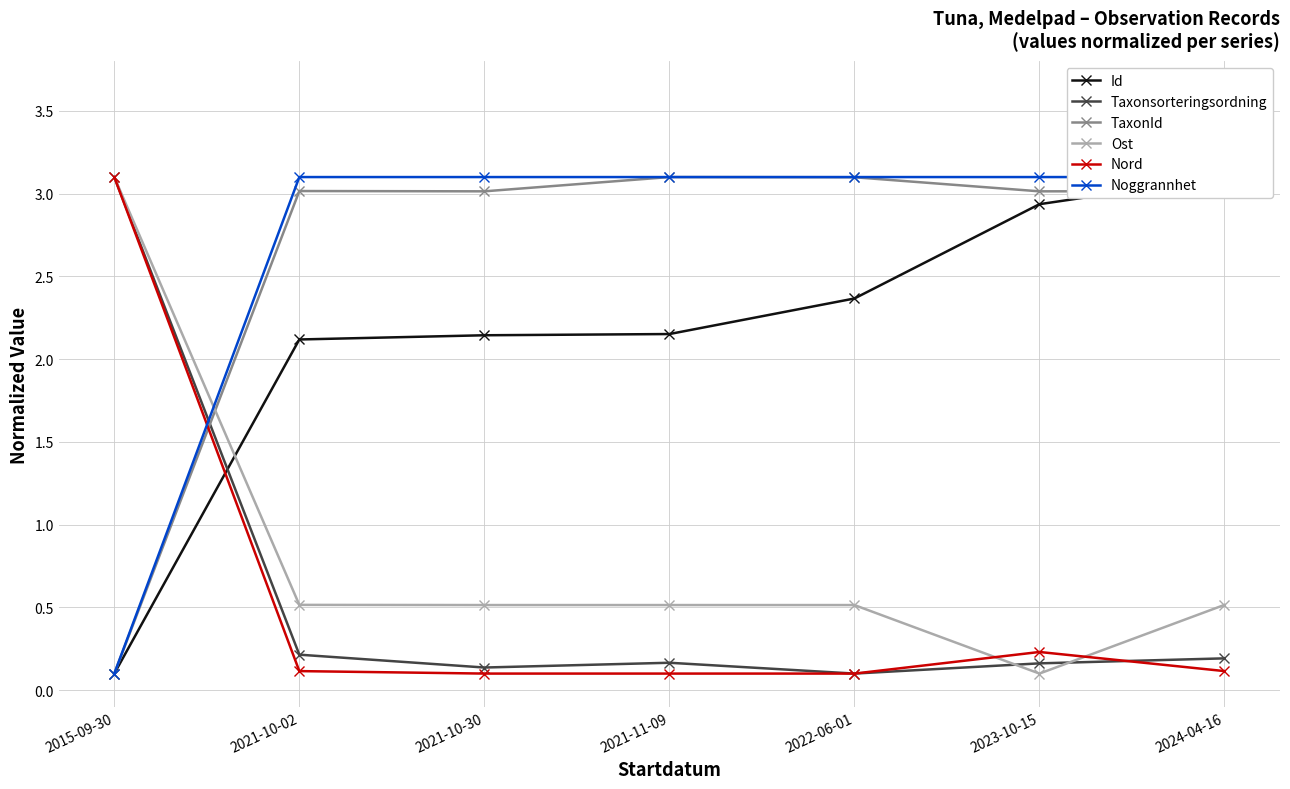

True or false: Noggrannhet has more than 1 points higher than both neighbors.

False